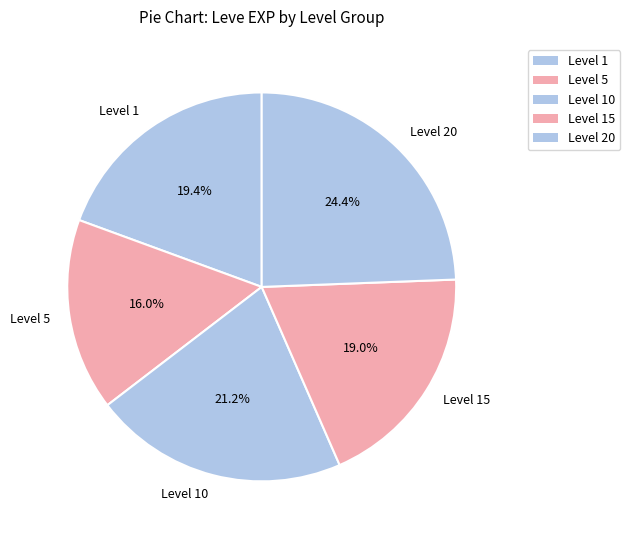

Combined, do Level 5 and Level 15 account for over 50%?

No